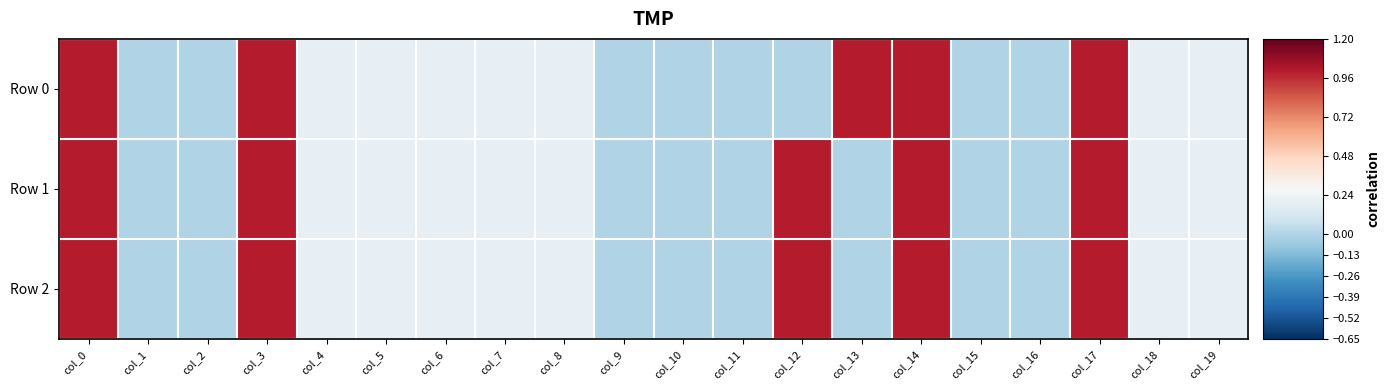

List the series in order of their peak value, lowest first.

Row 0, Row 1, Row 2